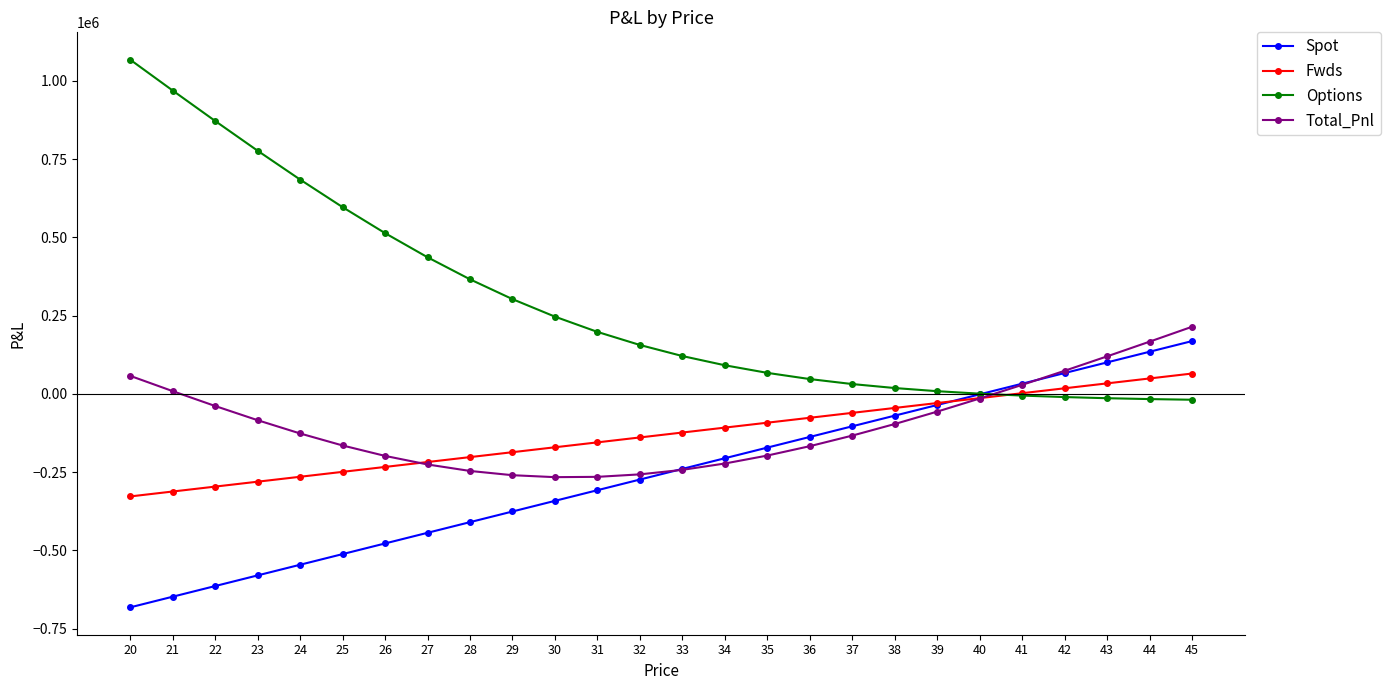

Which series has the widest spread of values?

Options